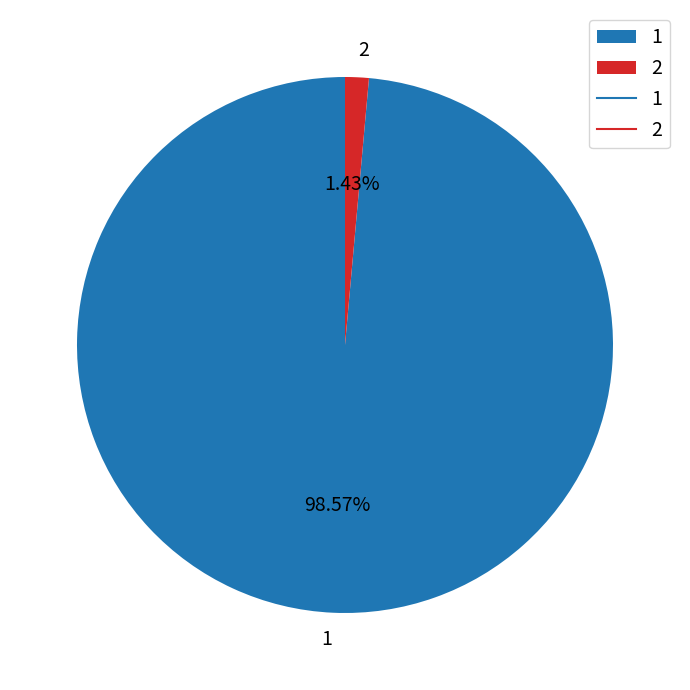

True or false: 1 accounts for 99% of the total.

True